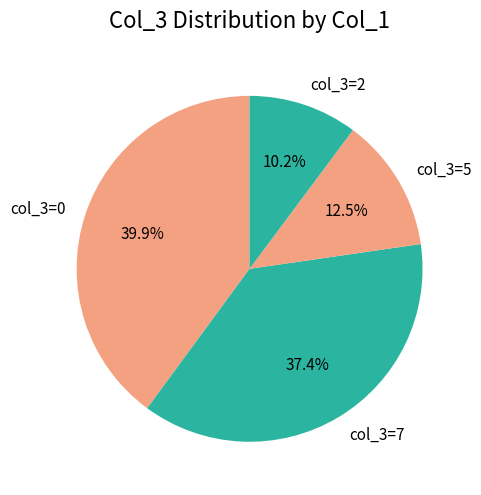

How many segments does this pie chart have?

4